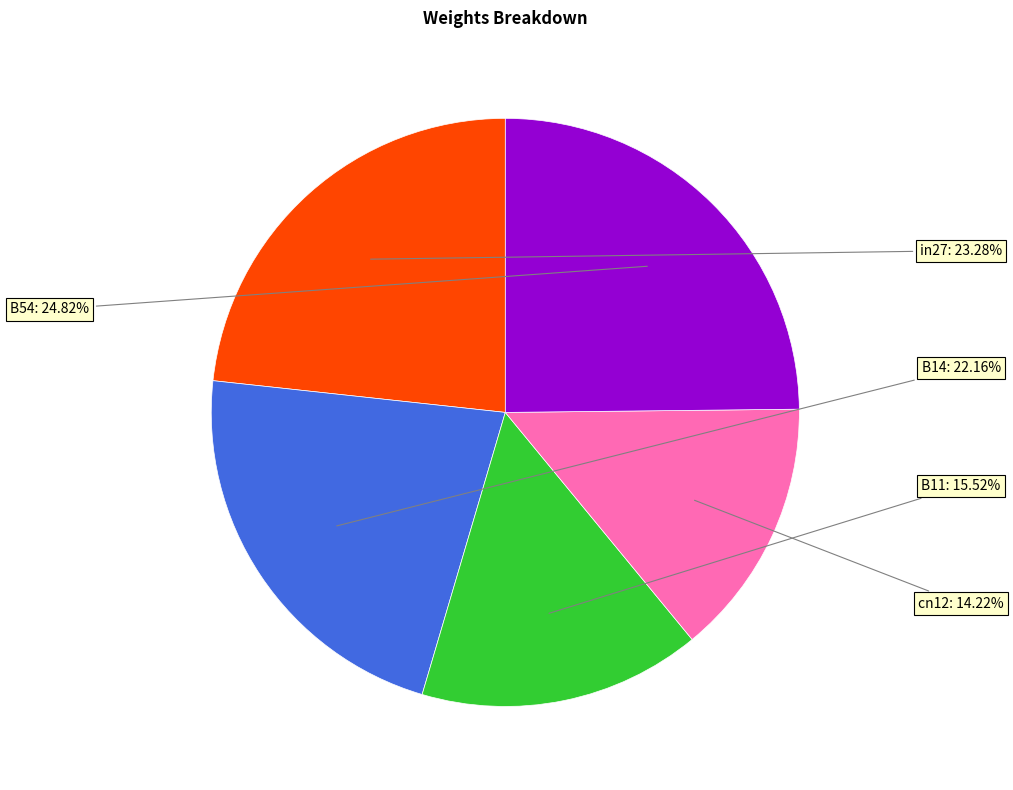

Is there a majority slice in this chart?

No